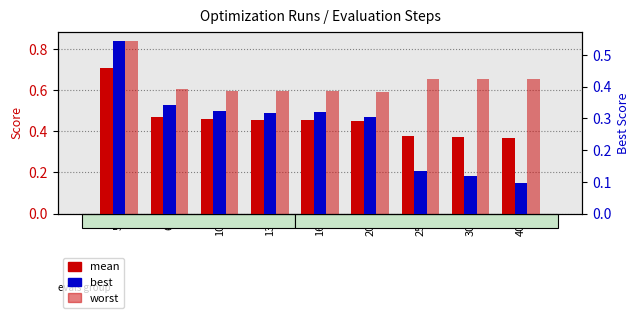

Which category has the lowest value across all series?

40